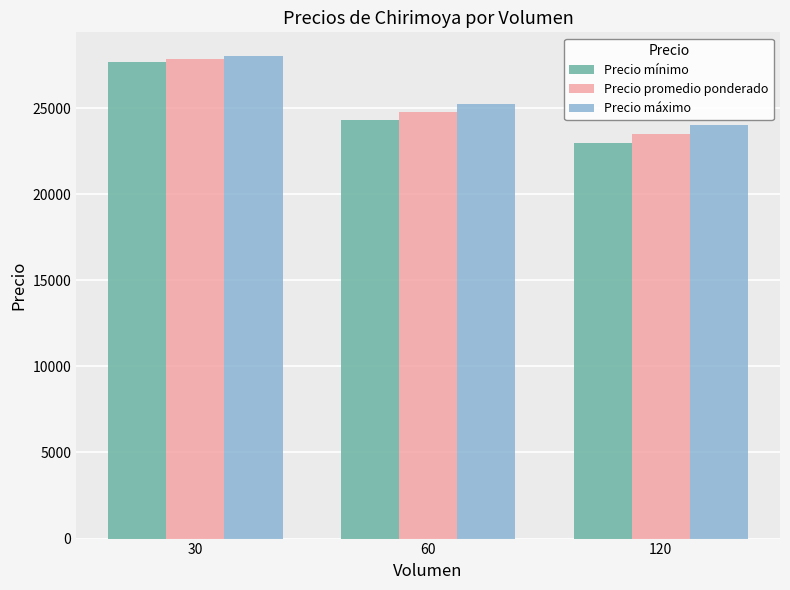

How many bars are there in total?

9